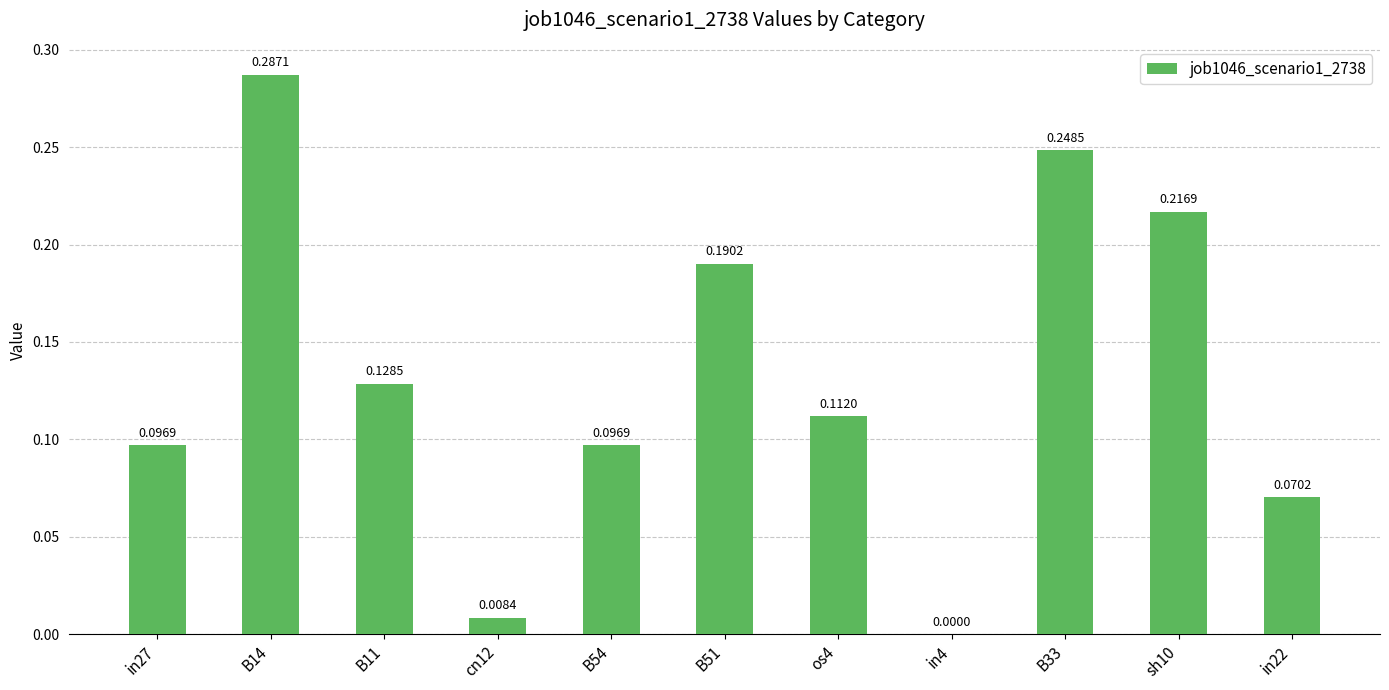

What is the sum of all values?

1.5